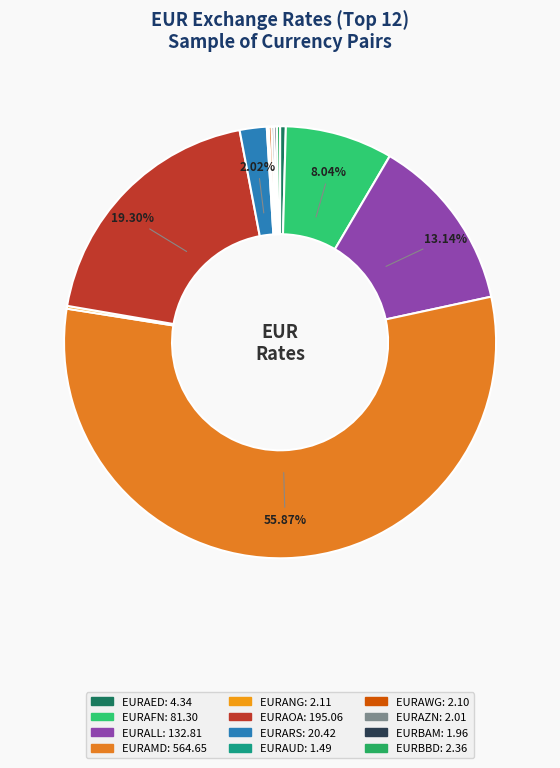

What is the largest slice in the pie chart?

EURAMD